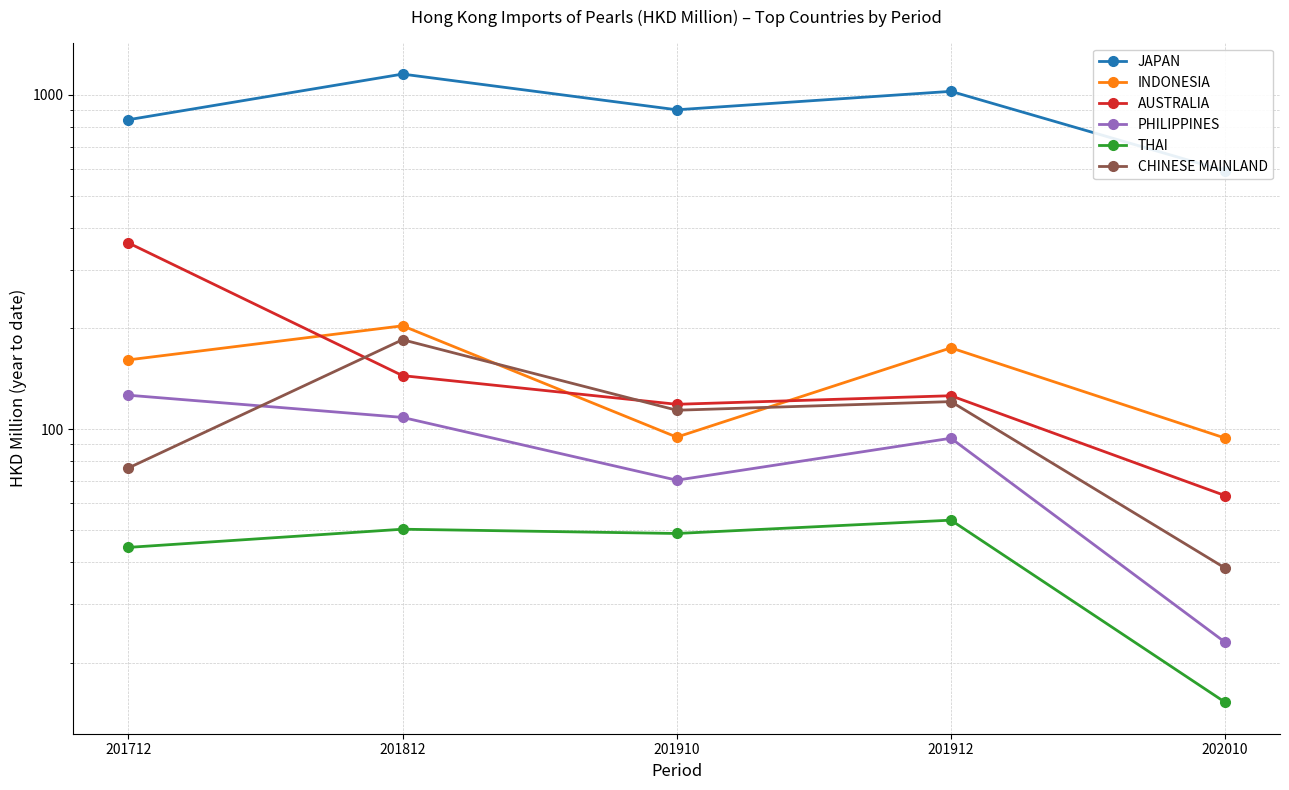

Is the value of AUSTRALIA at 201912 greater than the value of INDONESIA at 201910?

Yes